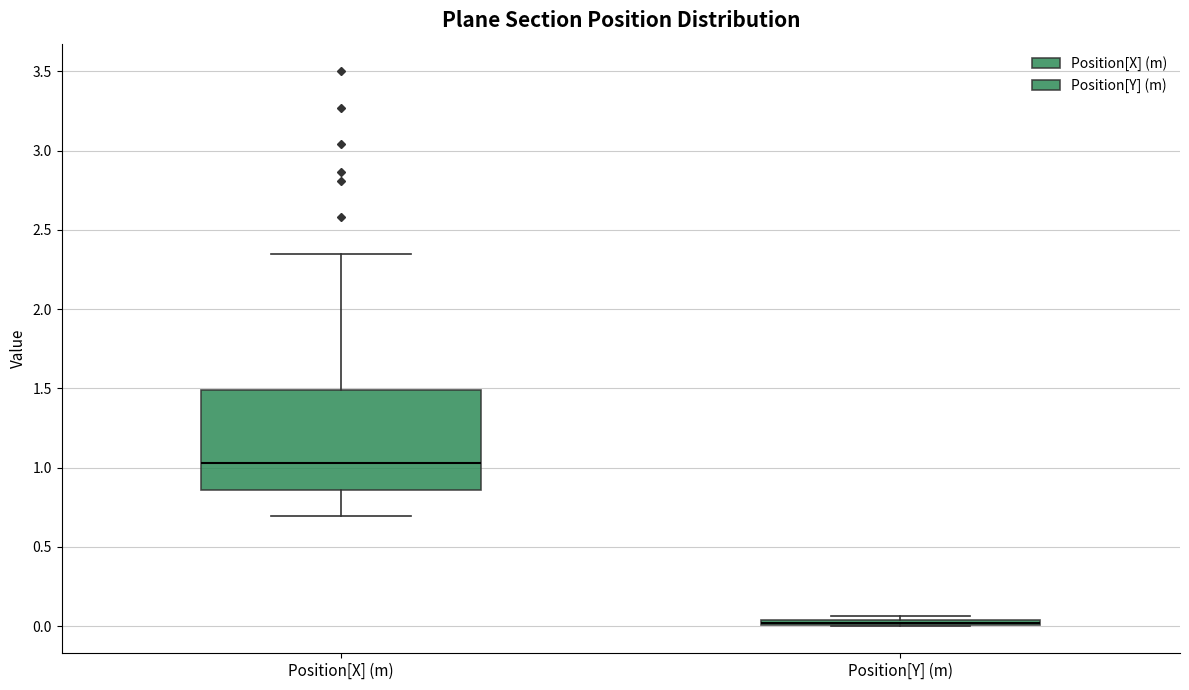

Comparing the boxes themselves (not the whiskers), which one is the tallest?

Position[X] (m)